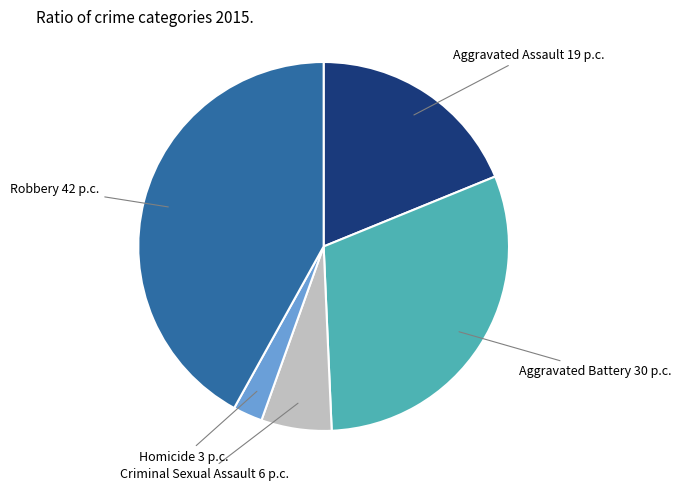

Is there a majority slice in this chart?

No